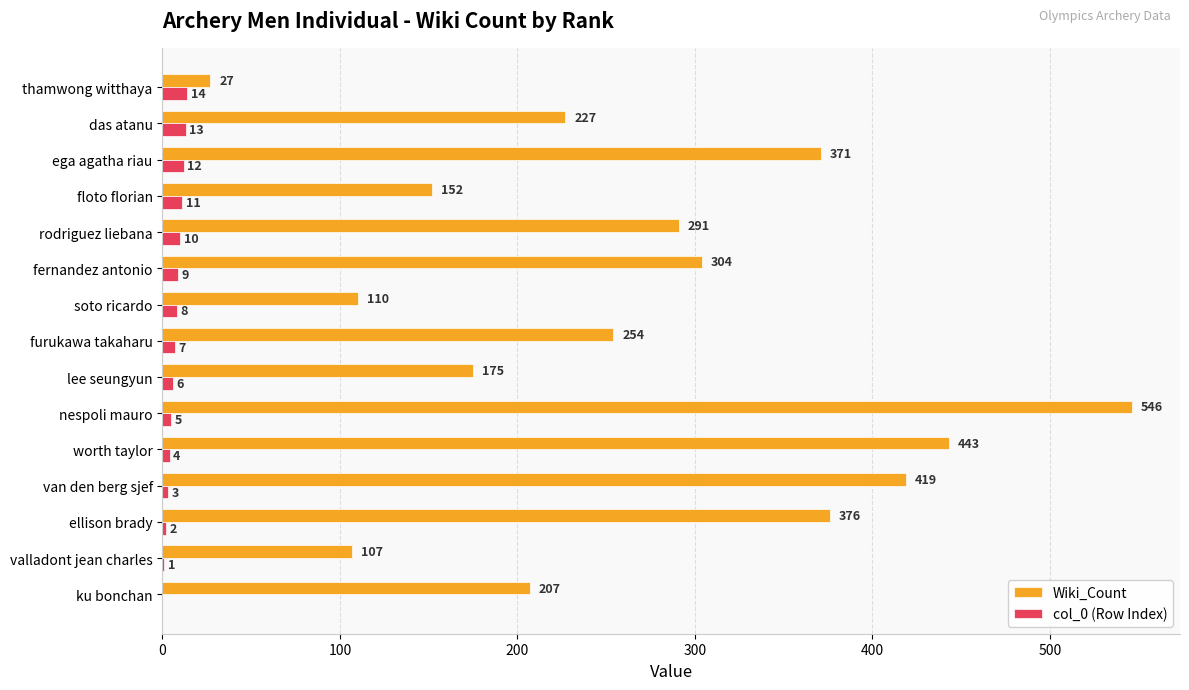

At which category is the sum across all series the highest?

nespoli mauro